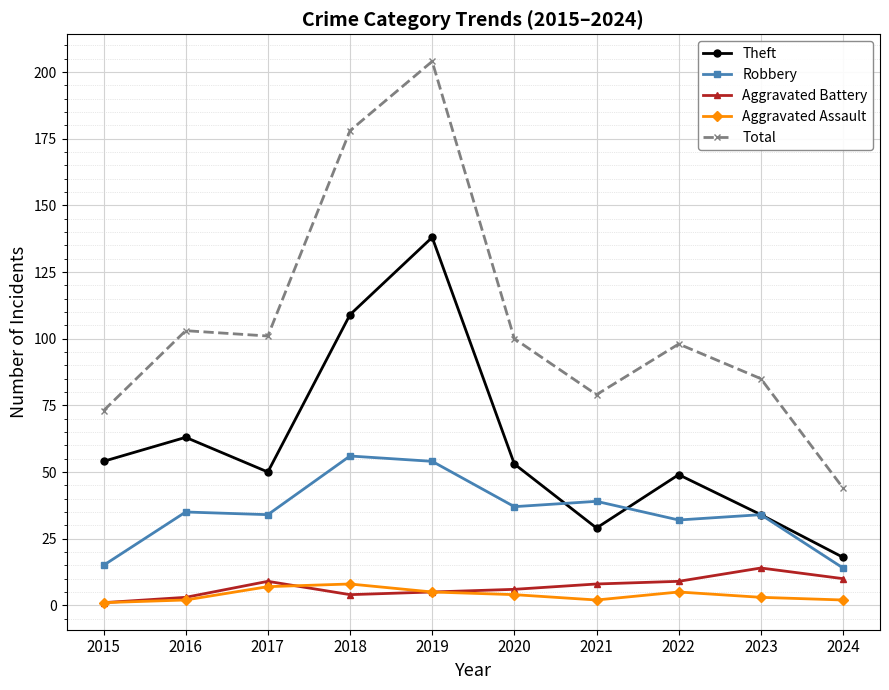

At how many categories does at least one series exceed 33?

10